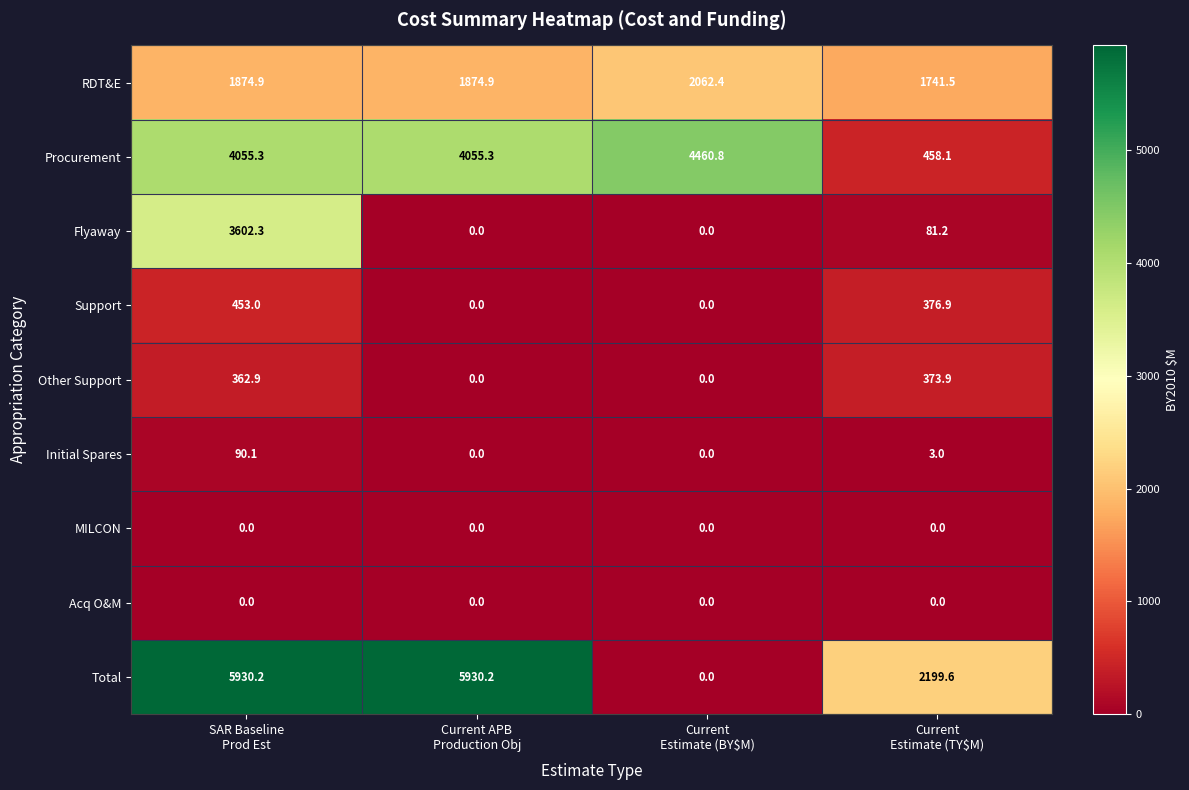

How many Support values are between 0 and 453?

4